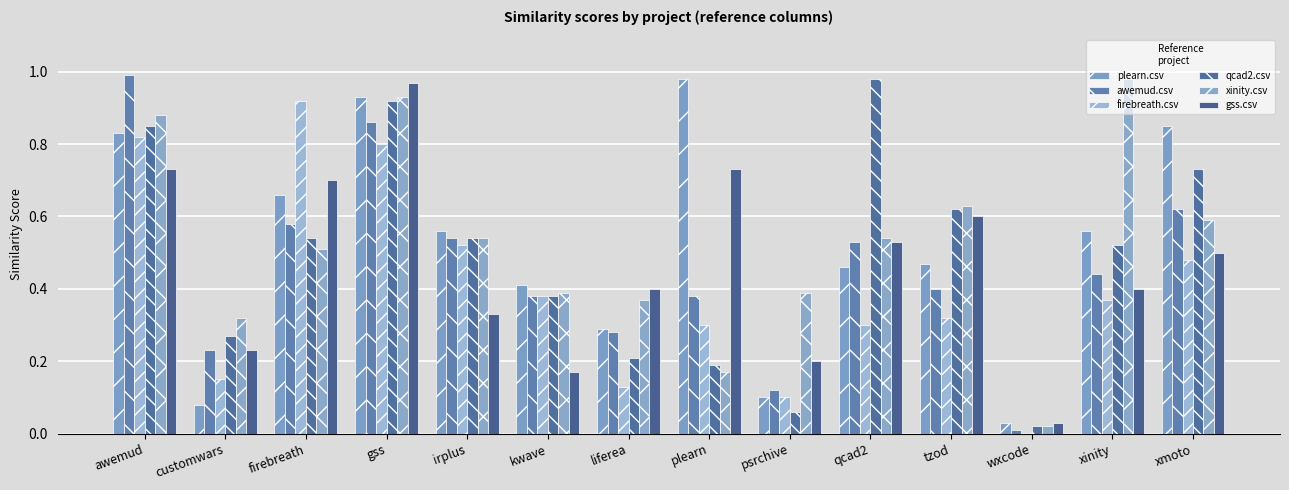

What is the sum of the xinity.csv values at psrchive and plearn?

0.6